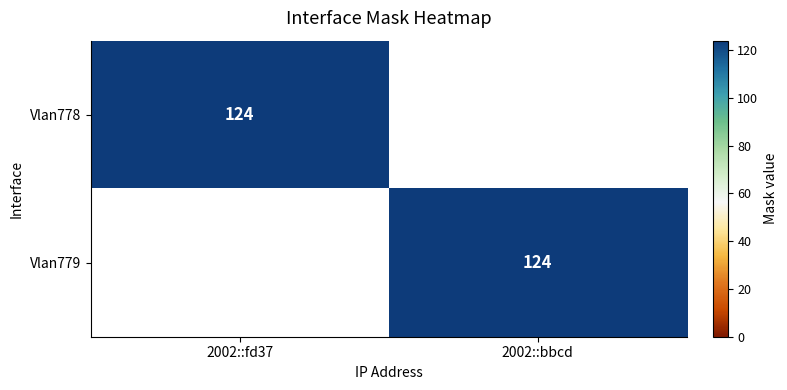

Is it true that Vlan779 equals 124 at 2002::bbcd?

True